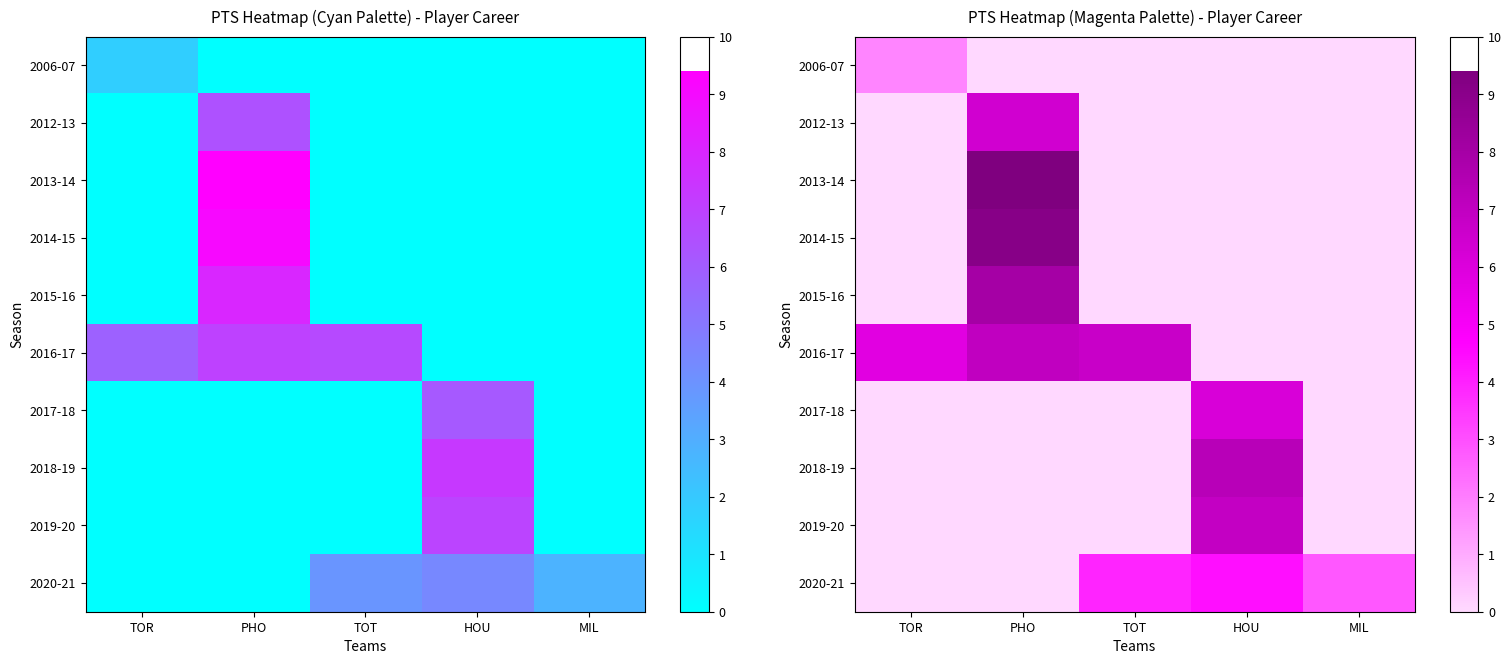

The value of 2014-15 at HOU is 0.0. True or false?

True